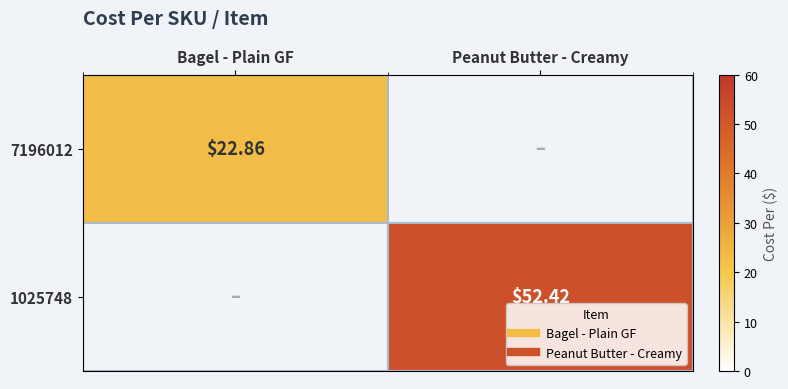

Which series changed the most between Bagel - Plain GF and Peanut Butter - Creamy?

1025748